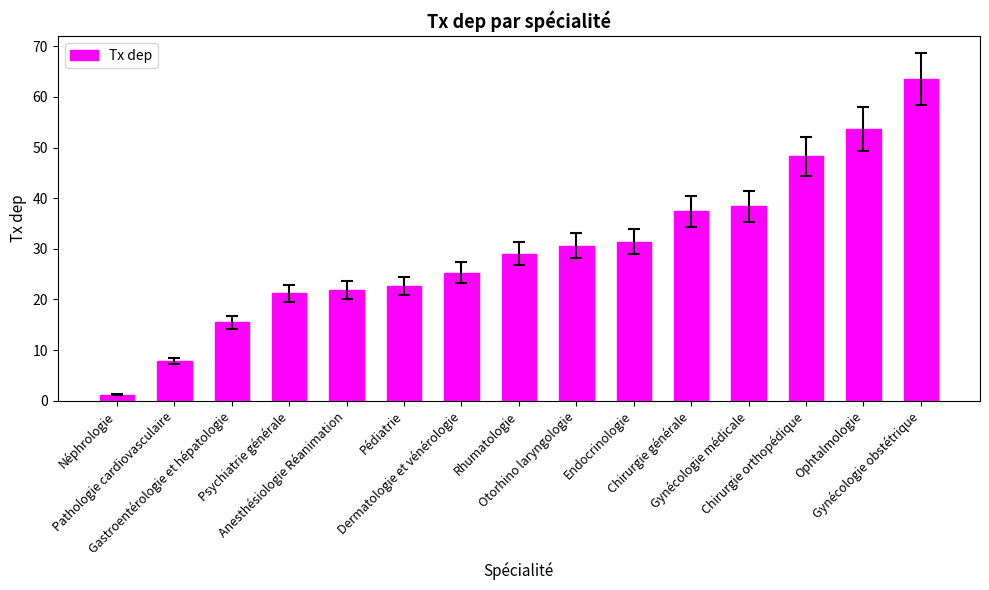

List the labels in order of value, smallest first.

Néphrologie, Pathologie cardiovasculaire, Gastroentérologie et hépatologie, Psychiatrie générale, Anesthésiologie Réanimation, Pédiatrie, Dermatologie et vénérologie, Rhumatologie, Otorhino laryngologie, Endocrinologie, Chirurgie générale, Gynécologie médicale, Chirurgie orthopédique, Ophtalmologie, Gynécologie obstétrique